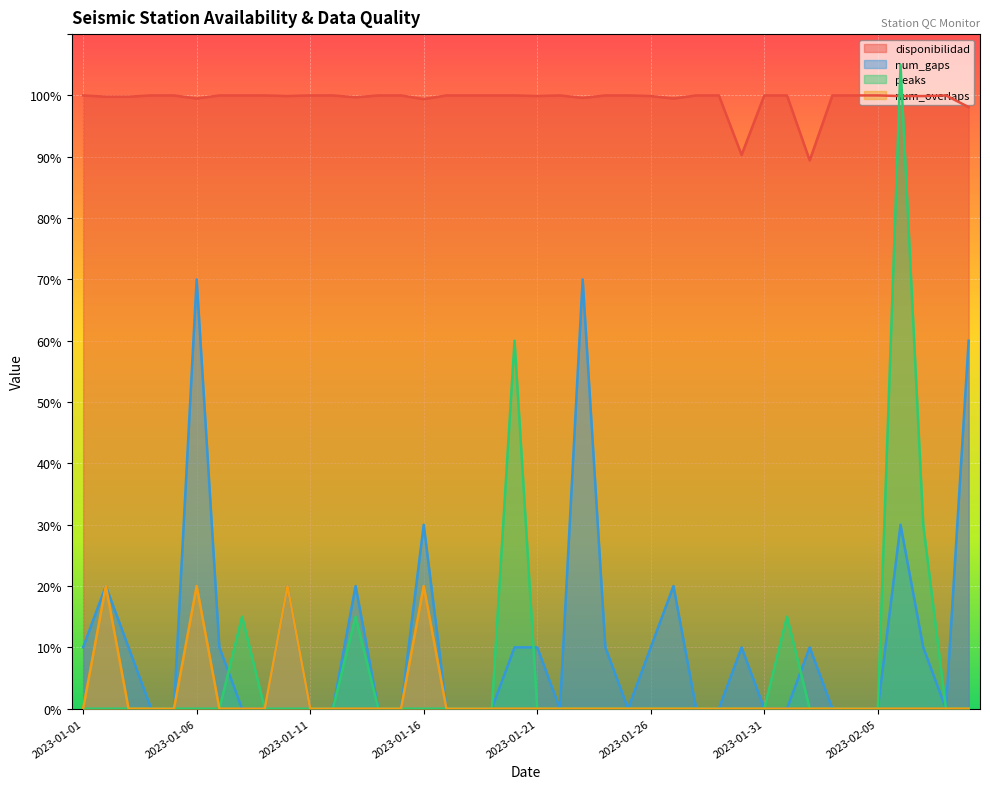

What is the maximum value for peaks?

105.0